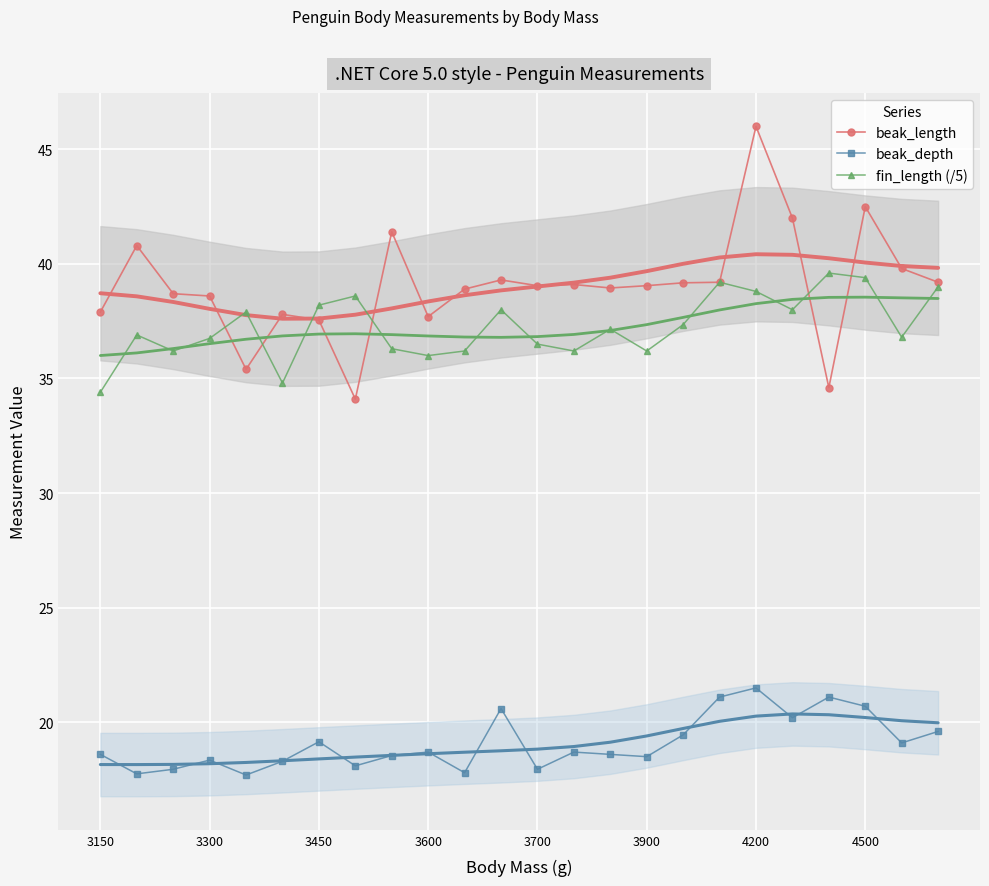

True or false: fin_length (/5) has a value of 39.4 at 4500.

True